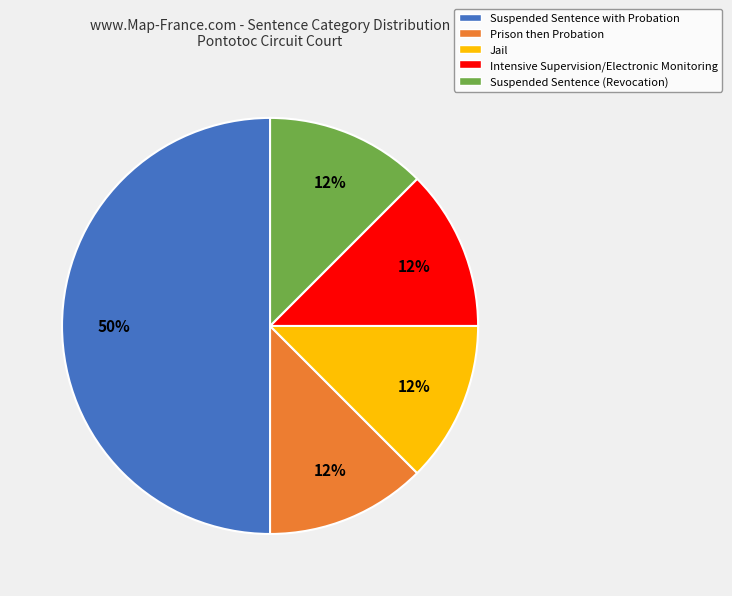

To the nearest percent, what is the average slice percentage?

20%